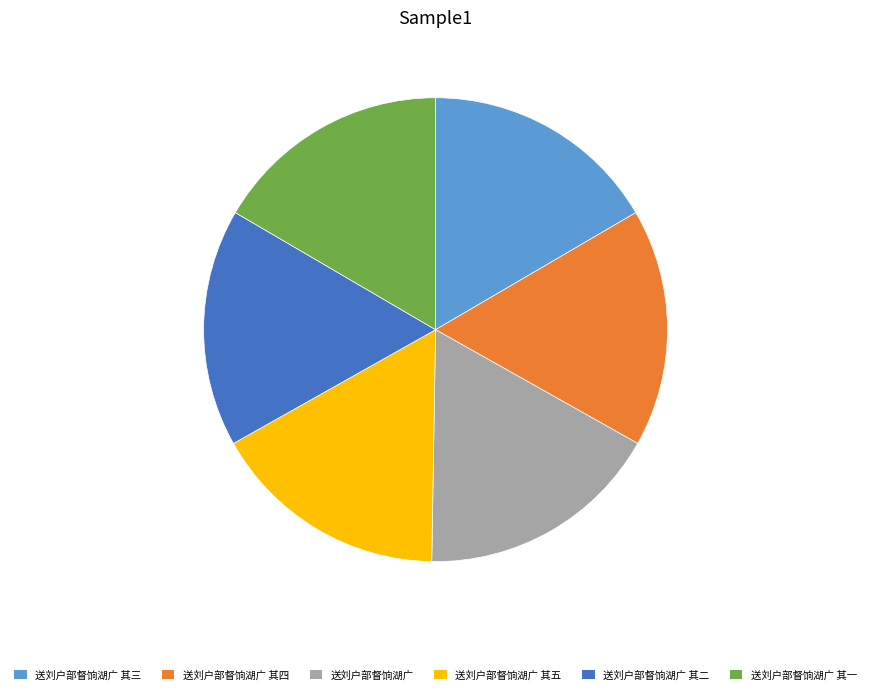

Is there a majority slice in this chart?

No